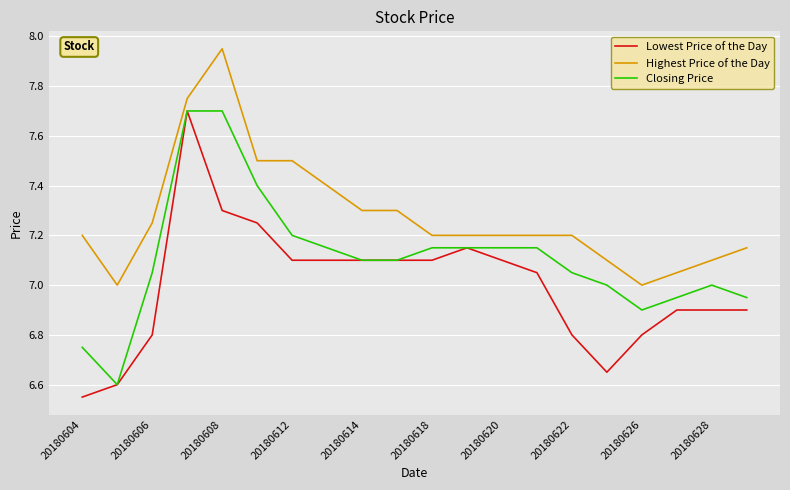

True or false: Closing Price and Highest Price of the Day intersect in this chart.

False